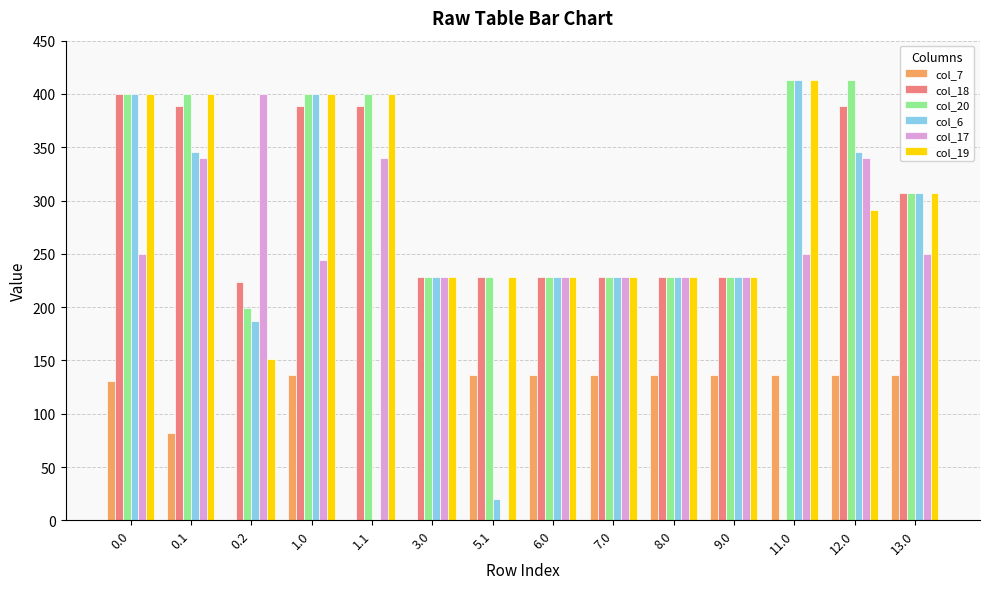

What is the maximum value for col_17?

400.0